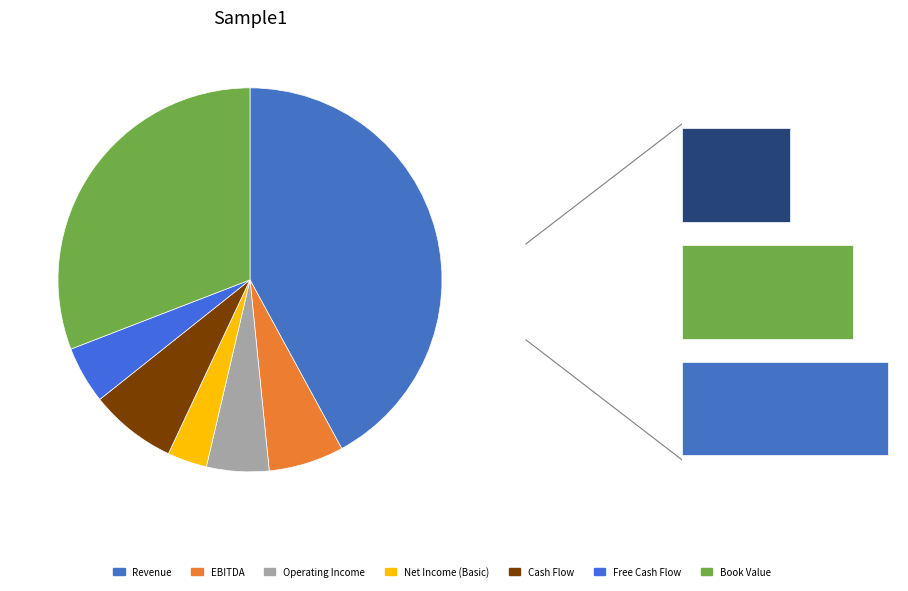

To the nearest percent, what is the combined percentage of Operating Income and Book Value?

36%